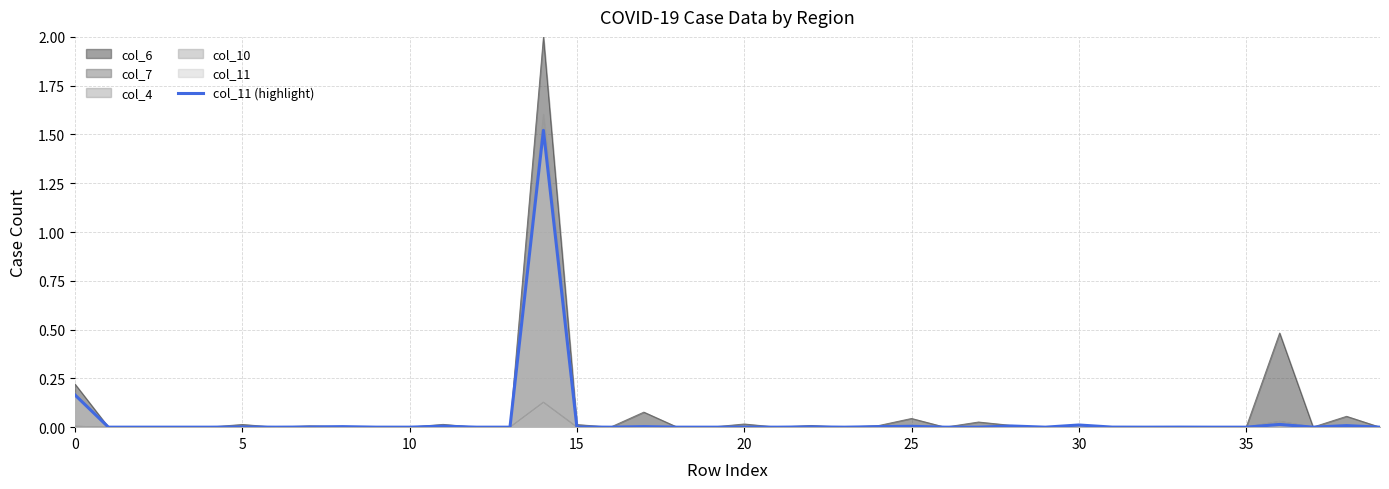

At which category does the chart reach its minimum across all series?

10